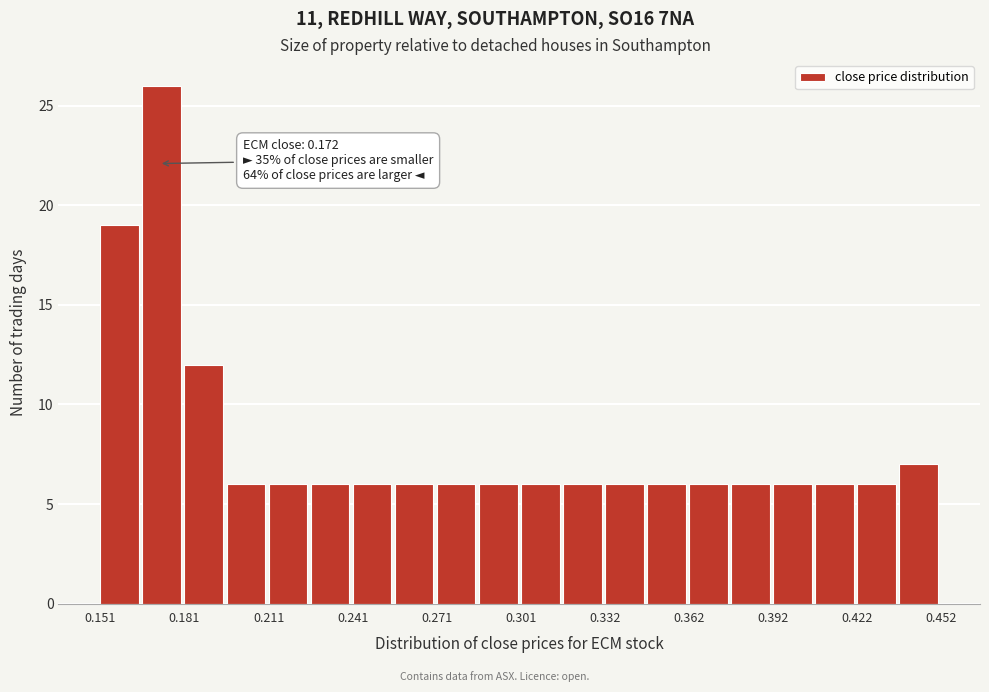

Read against the x-axis, roughly where is the centre of the tallest bar?

0.175